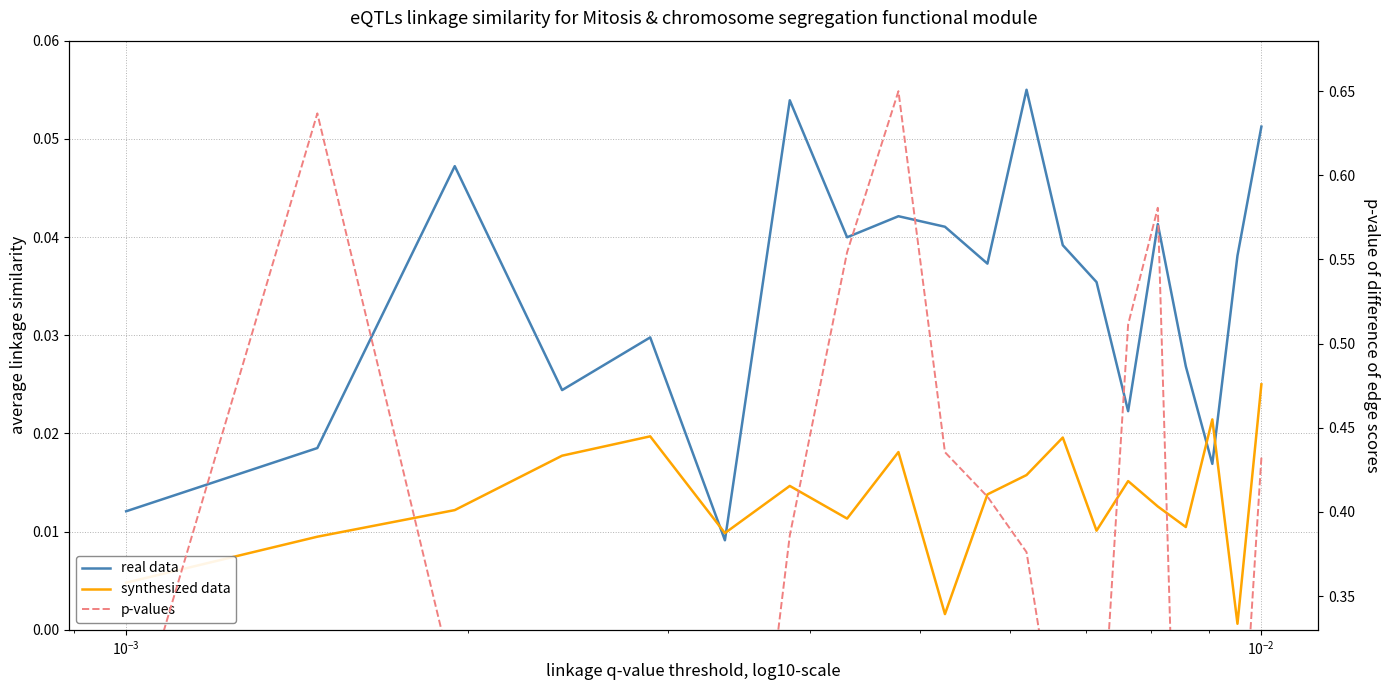

Which series has the widest spread of values?

p-values